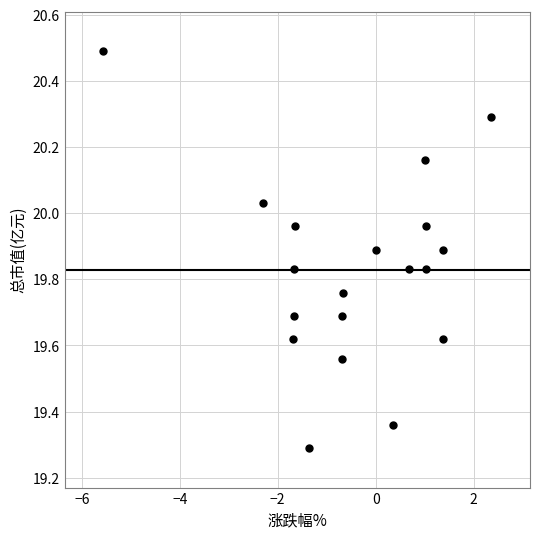

What is the range of X values (max minus min)?

7.9